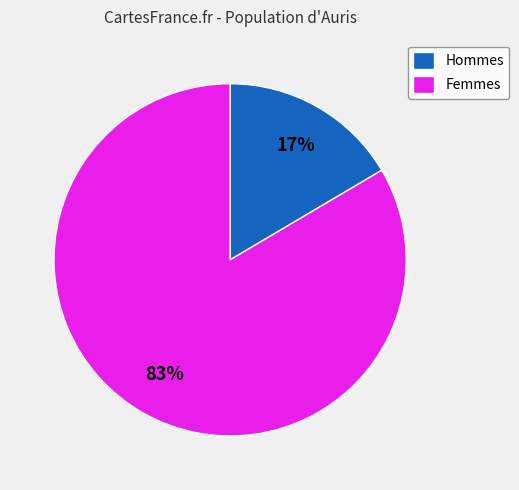

Combined, do Hommes and Femmes account for over 50%?

Yes